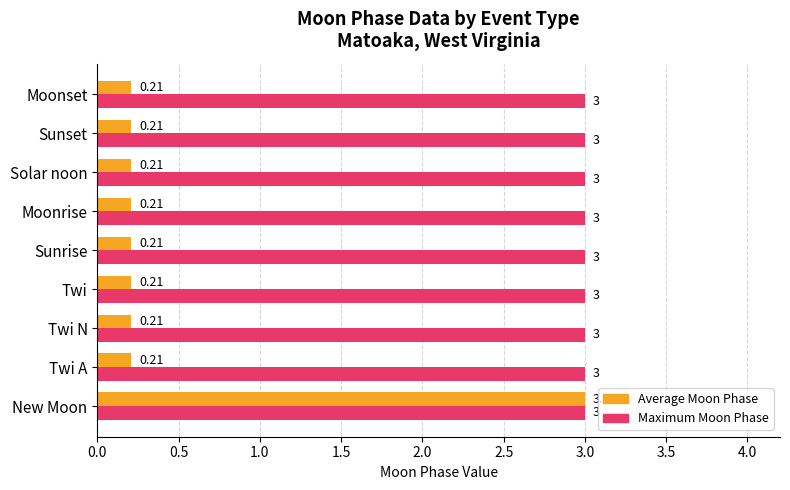

Which series has the largest range (max minus min)?

Average Moon Phase